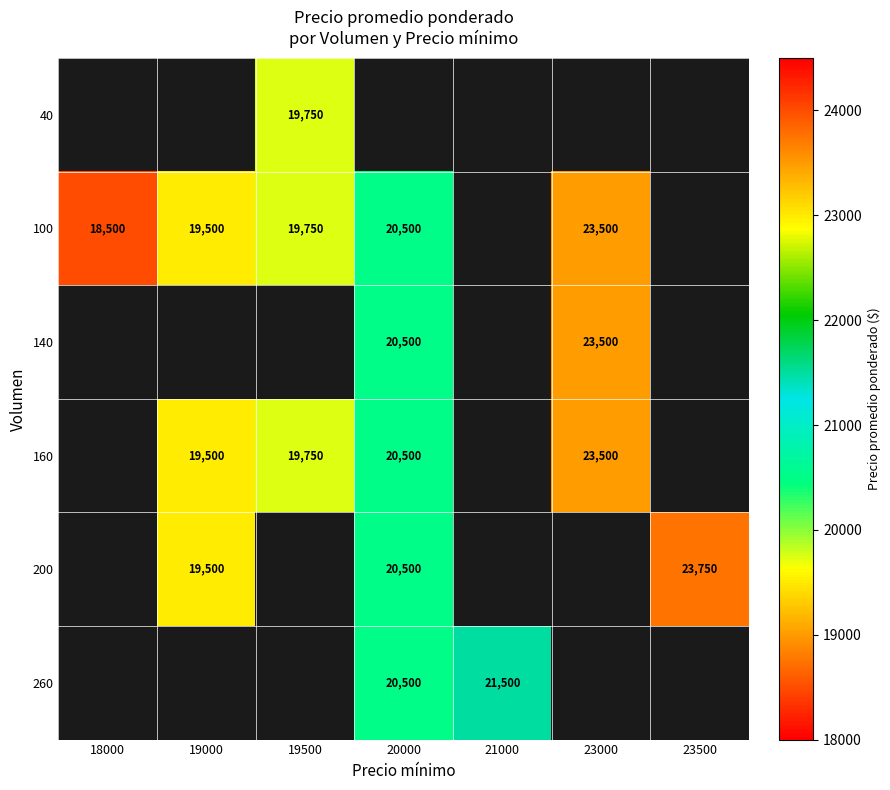

Is it true that 200 equals 23750 at 23500?

True